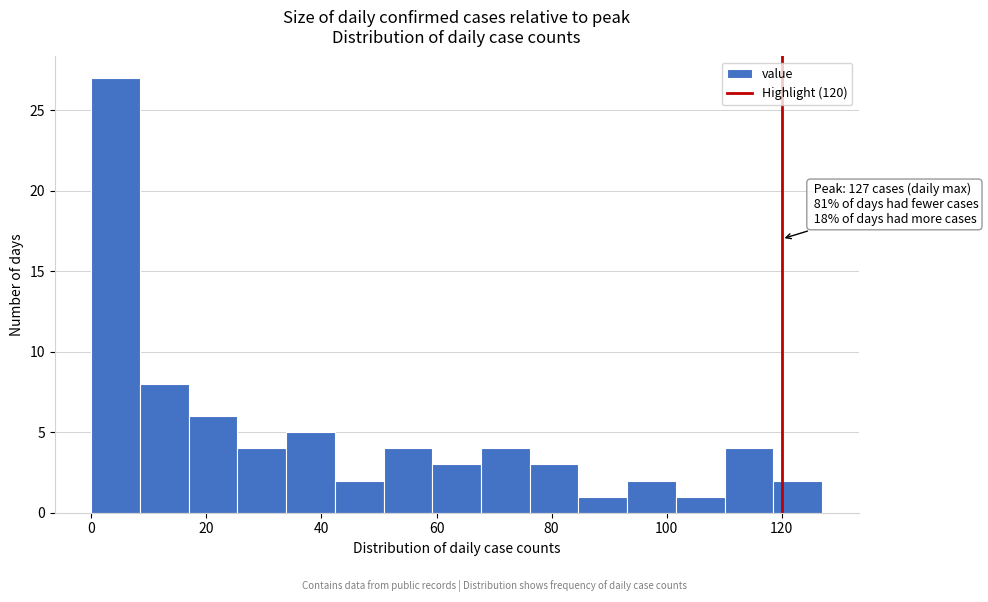

Which range on the x-axis has the tallest bar?

0 to 8